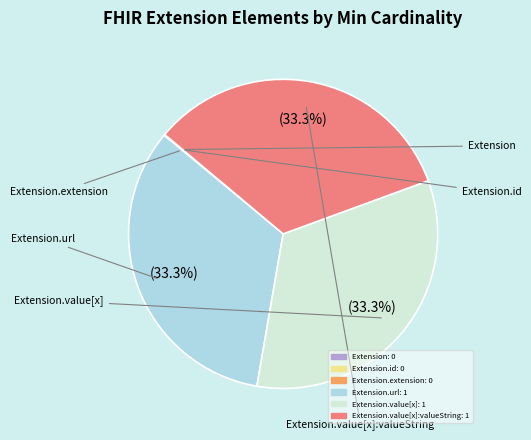

Is there a majority slice in this chart?

No